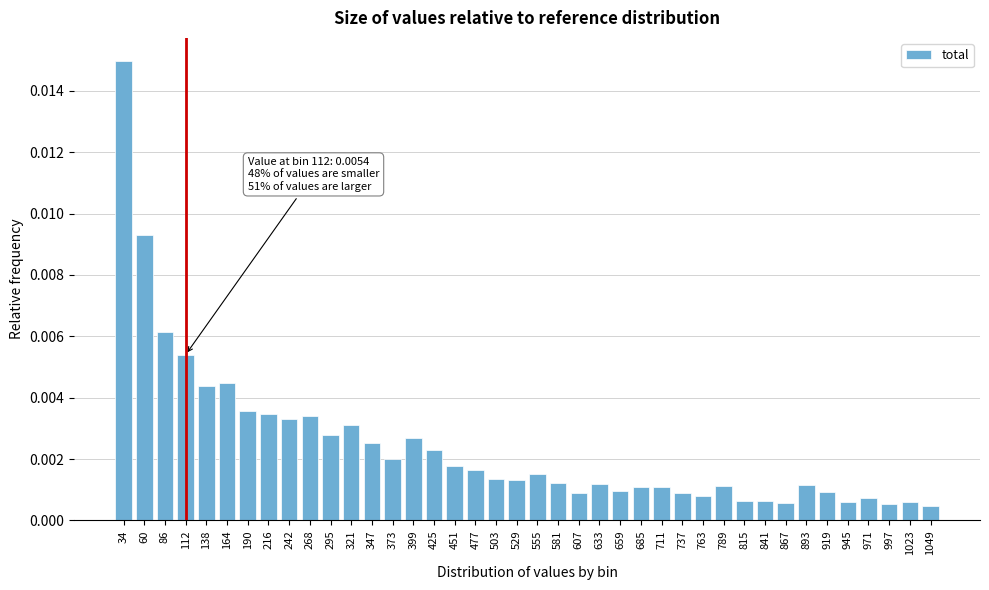

Between 919 and 945, which is larger?

919